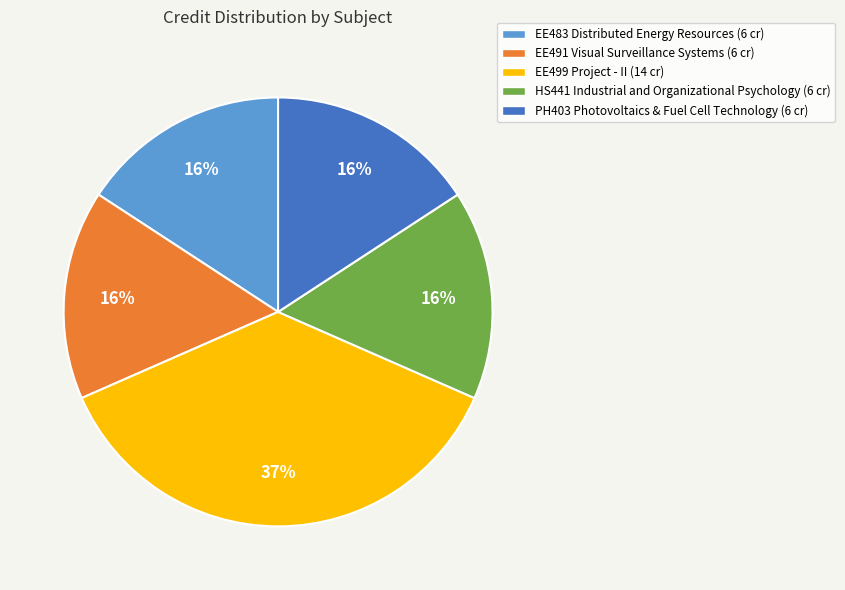

What is the largest slice in the pie chart?

EE499 Project - II